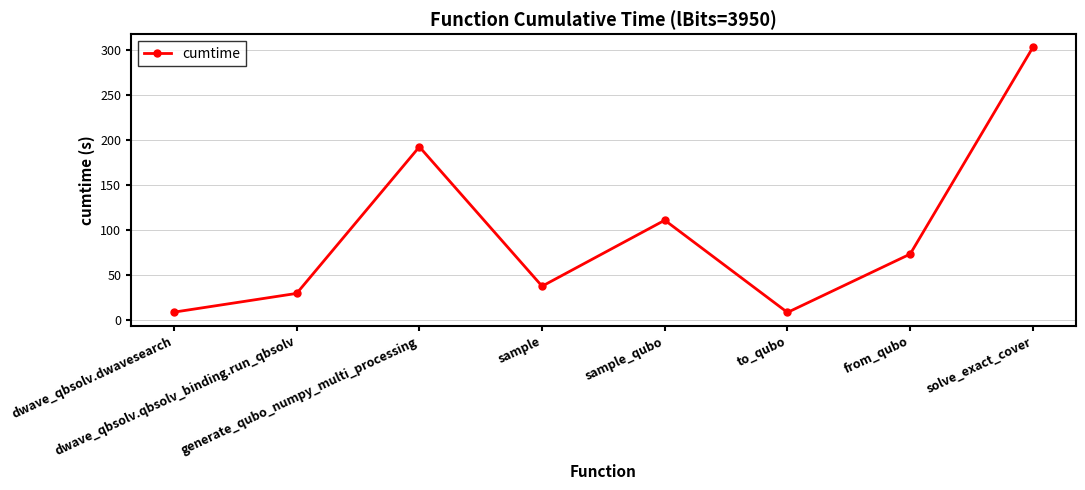

How many points are lower than both their immediate neighbors (excluding endpoints)?

2